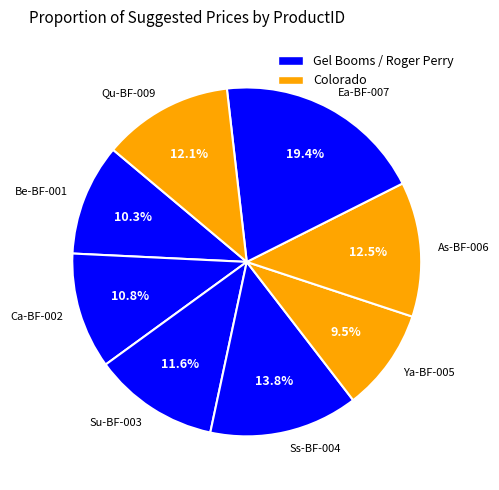

How much of the chart is everything except Ca-BF-002?

89.2%